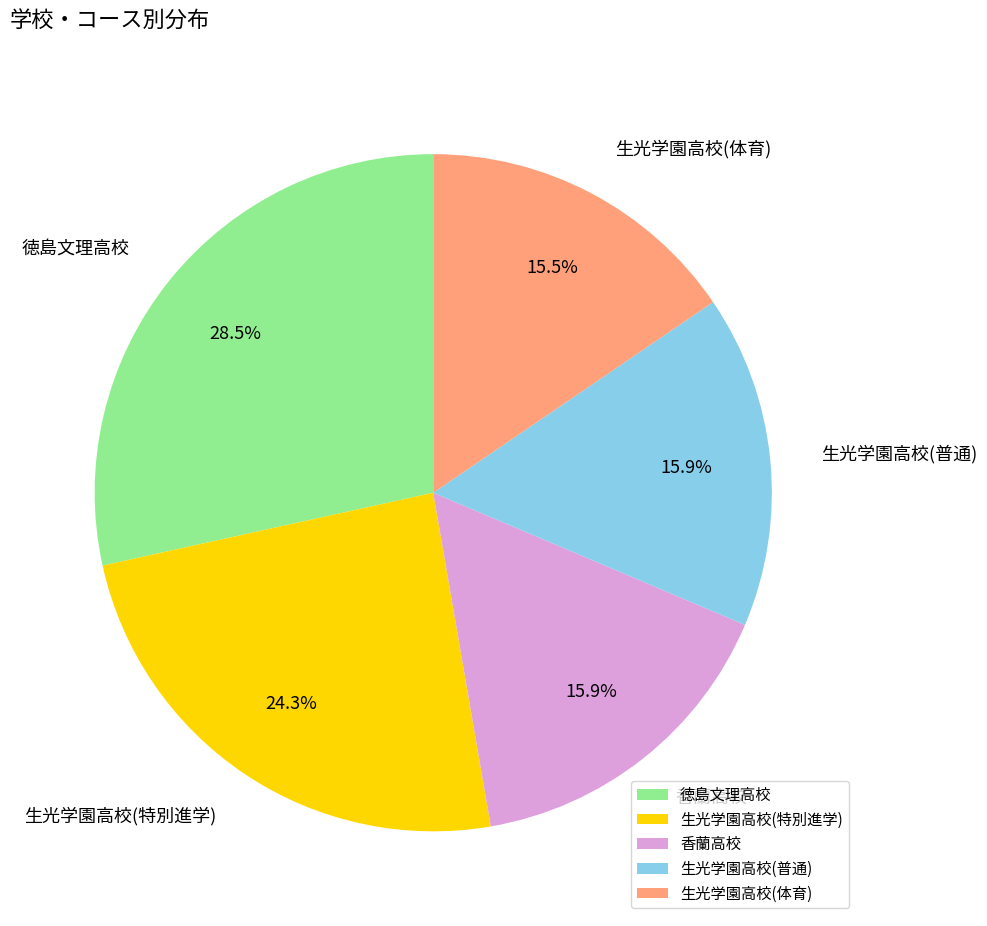

What is the largest slice in the pie chart?

徳島文理高校